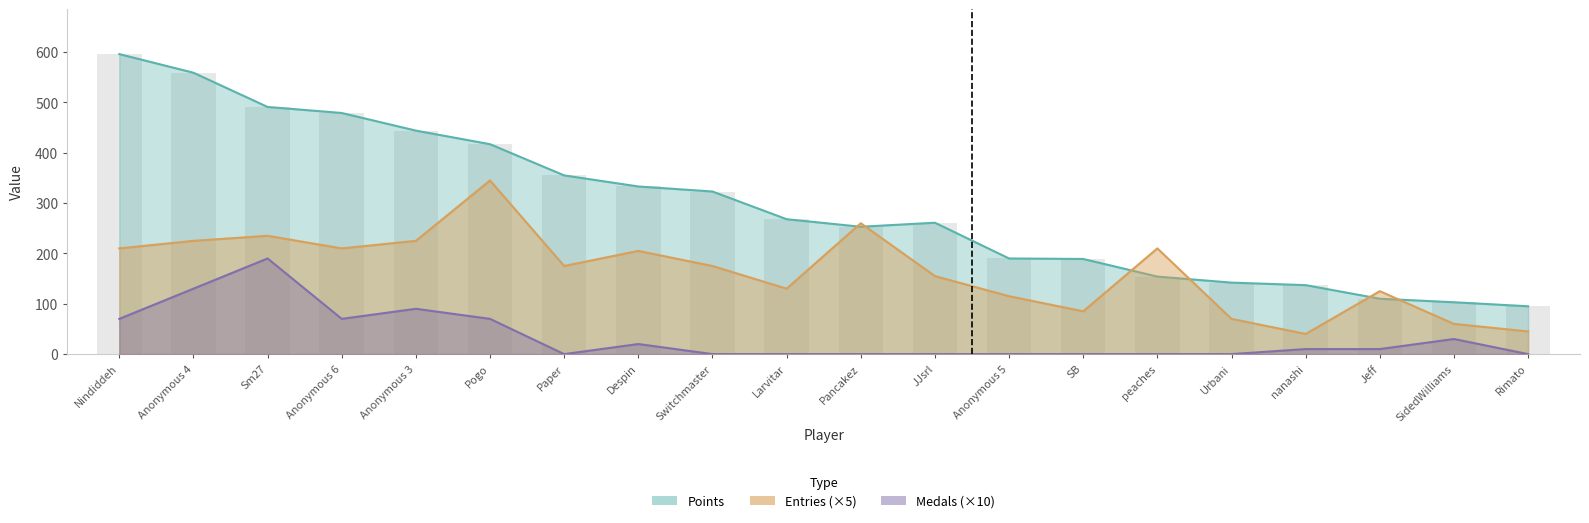

True or false: Entries has a value of 100 at peaches.

False